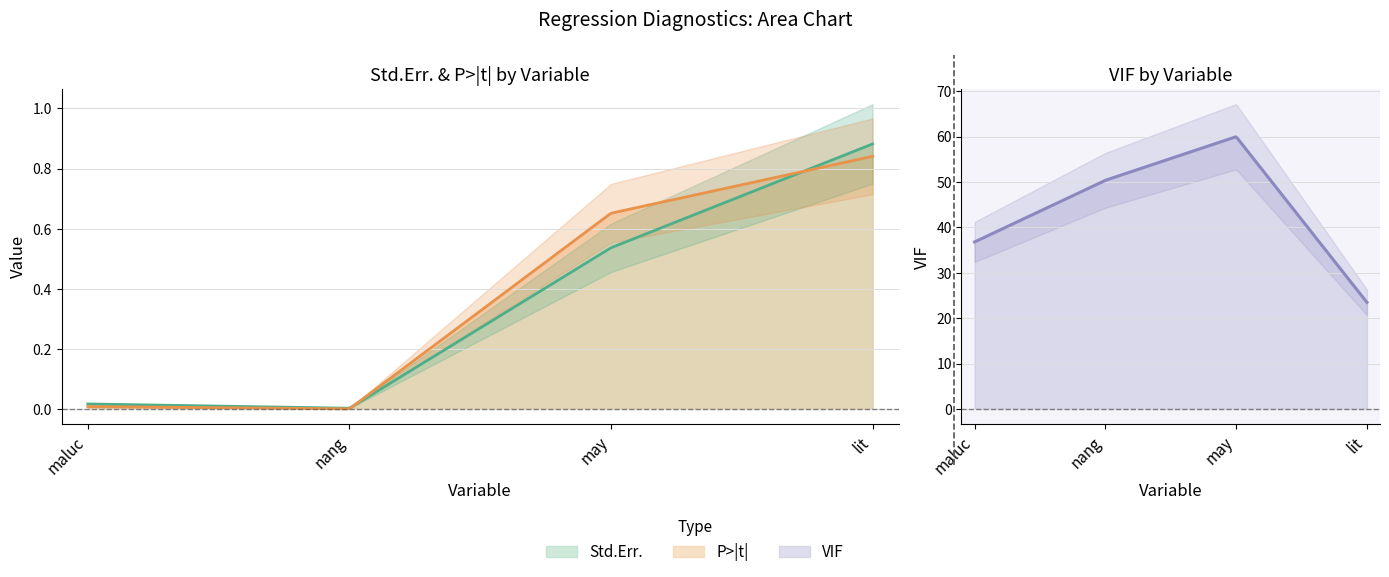

At which category does VIF reach its first local peak?

may